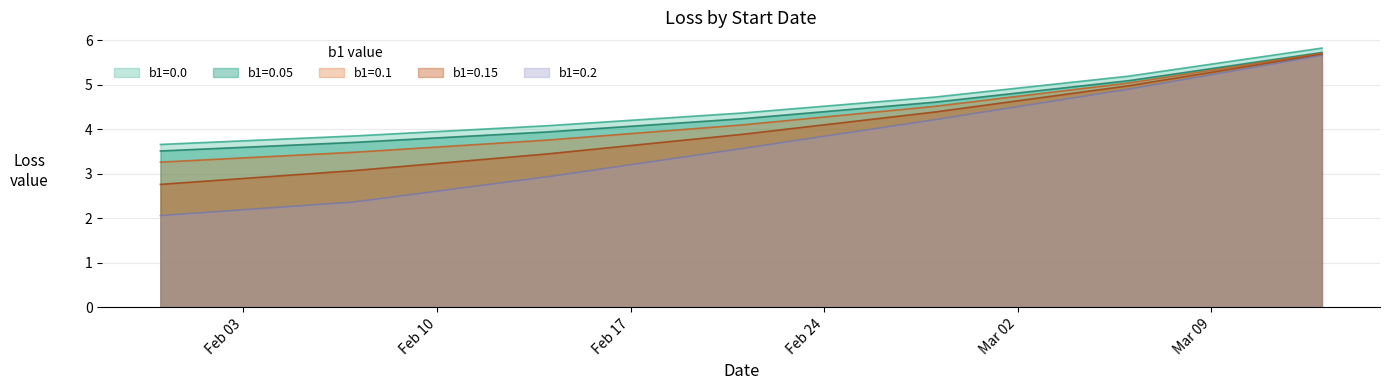

True or false: b1=0.2 has a value of 0.7 at 2020-02-14.

False